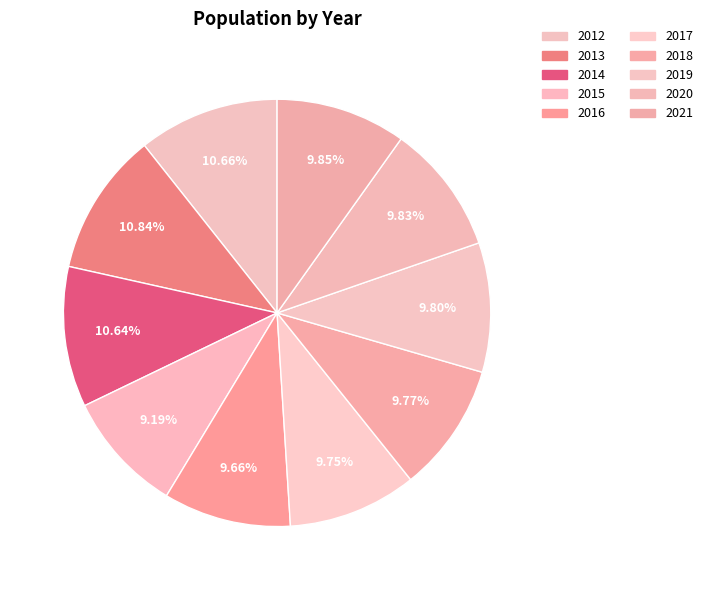

The 2012 slice represents 17% of the pie. True or false?

False